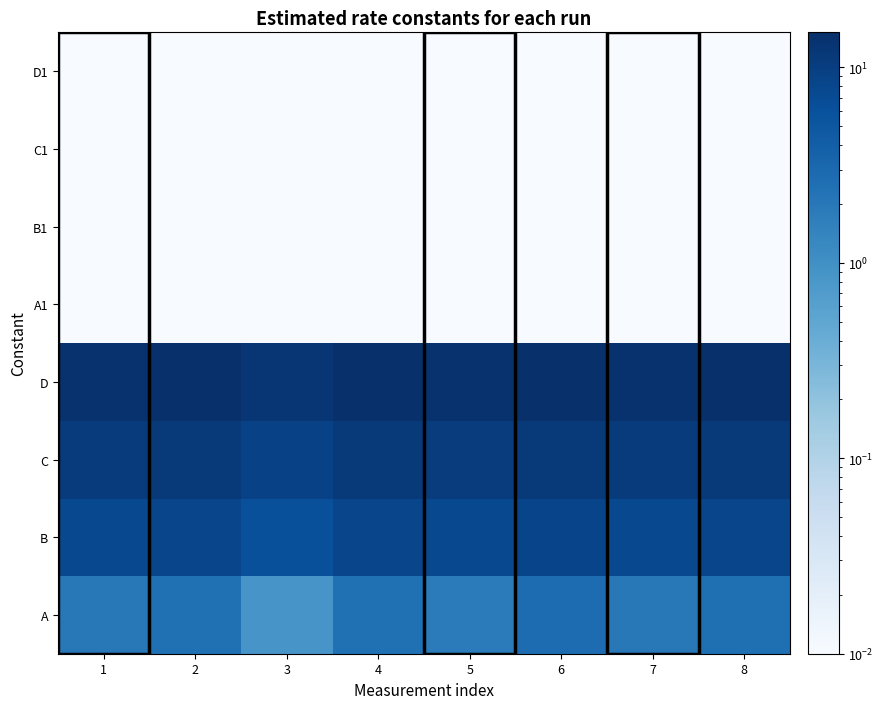

Reading left to right, transcribe all the data shown in this chart.

A: 1=2.0	2=2.5	3=0.9	4=2.5	5=1.8	6=2.7	7=2.0	8=2.5
B: 1=7.6	2=8.2	3=6.1	4=8.2	5=7.4	6=8.5	7=7.6	8=8.2
C: 1=10.8	2=11.4	3=9.3	4=11.4	5=10.6	6=11.7	7=10.8	8=11.4
D: 1=14.3	2=14.9	3=12.7	4=14.9	5=14.1	6=15.1	7=14.3	8=14.9
A1: 1=0.0	2=0.0	3=0.0	4=0.0	5=0.0	6=0.0	7=0.0	8=0.0
B1: 1=0.0	2=0.0	3=0.0	4=0.0	5=0.0	6=0.0	7=0.0	8=0.0
C1: 1=0.0	2=0.0	3=0.0	4=0.0	5=0.0	6=0.0	7=0.0	8=0.0
D1: 1=0.0	2=0.0	3=0.0	4=0.0	5=0.0	6=0.0	7=0.0	8=0.0